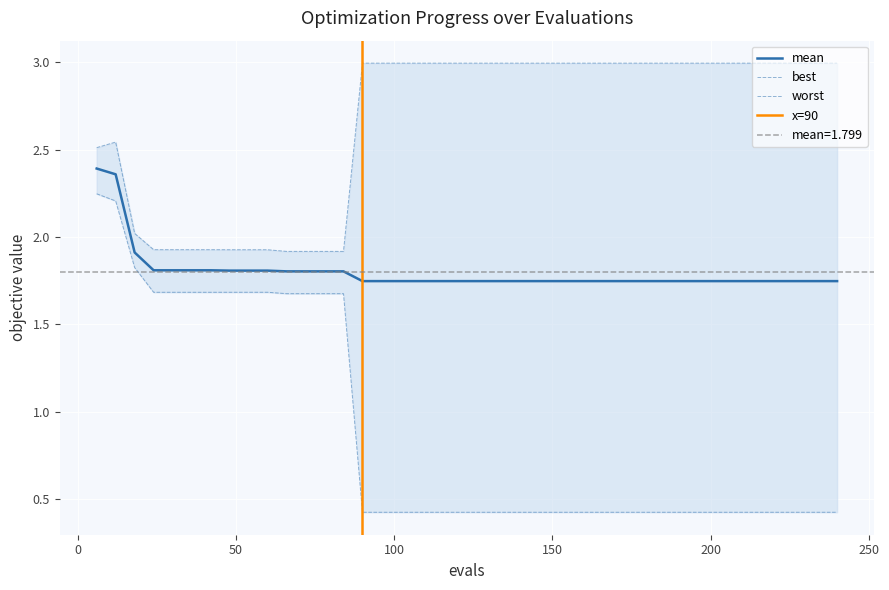

What is the difference between the highest and lowest values at 216?

2.6